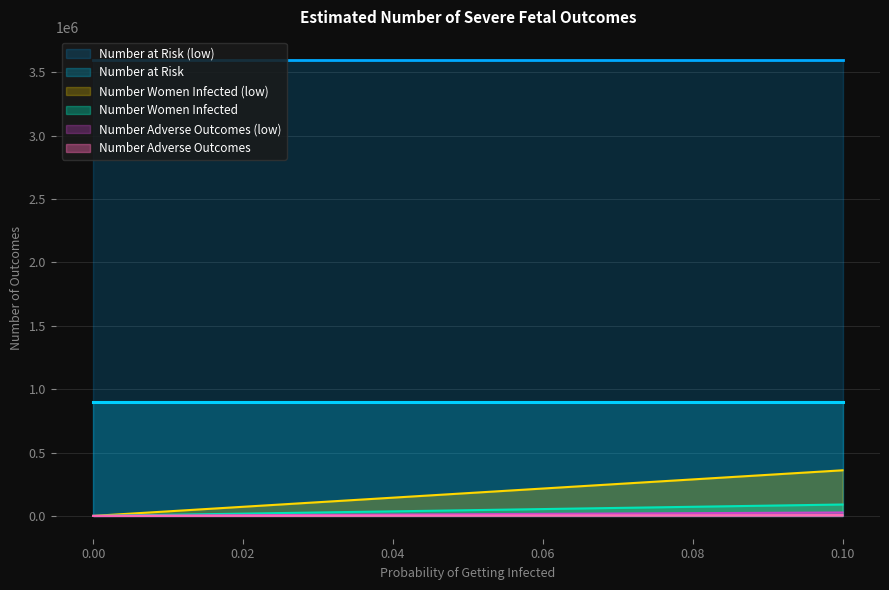

At which label does Number Women Infected first exceed 180000?

0.06